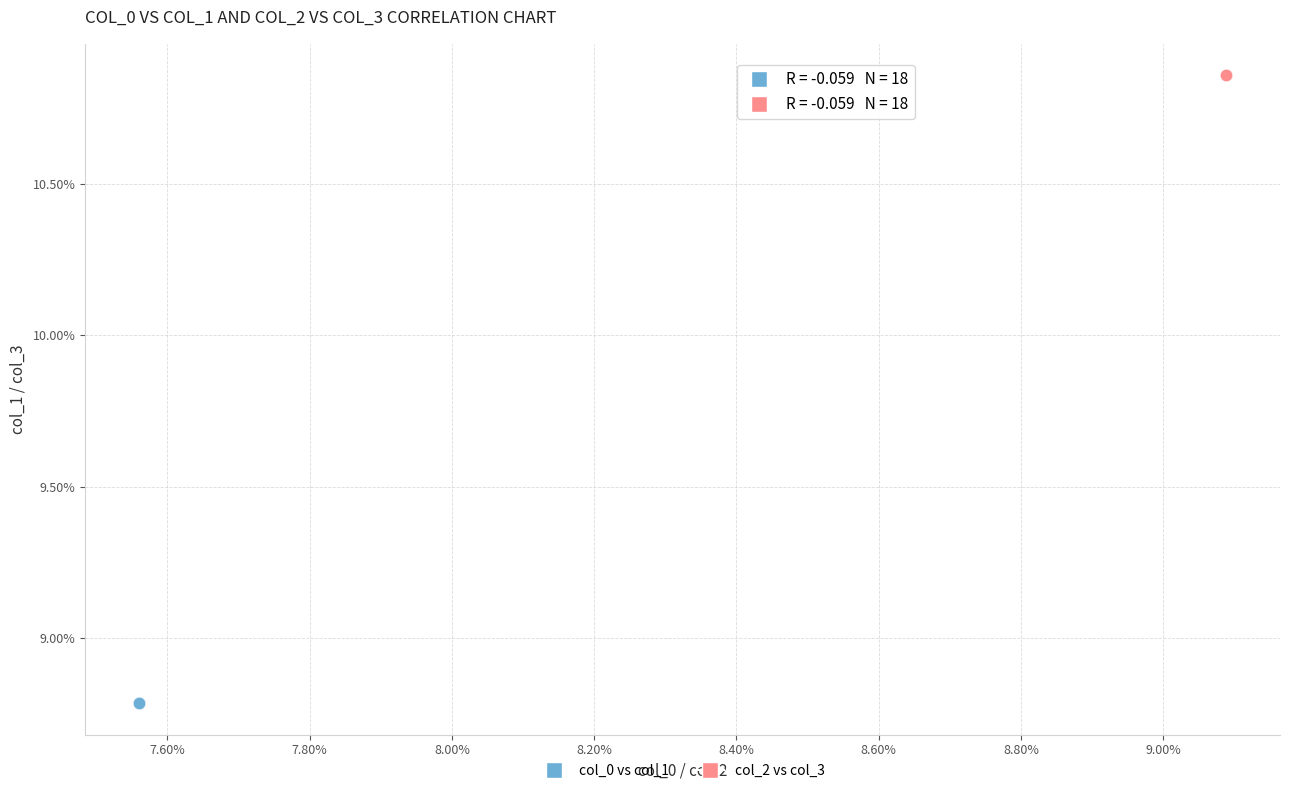

What are all the series names shown in the legend?

col_0 vs col_1, col_2 vs col_3